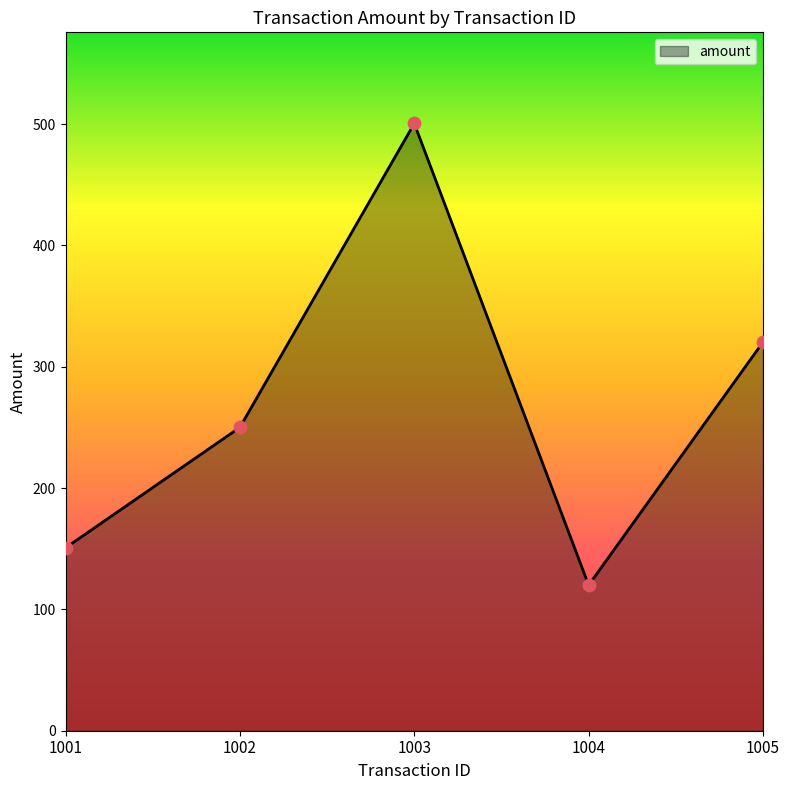

What is the ratio of the value at 1004 to the value at 1003?

0.2